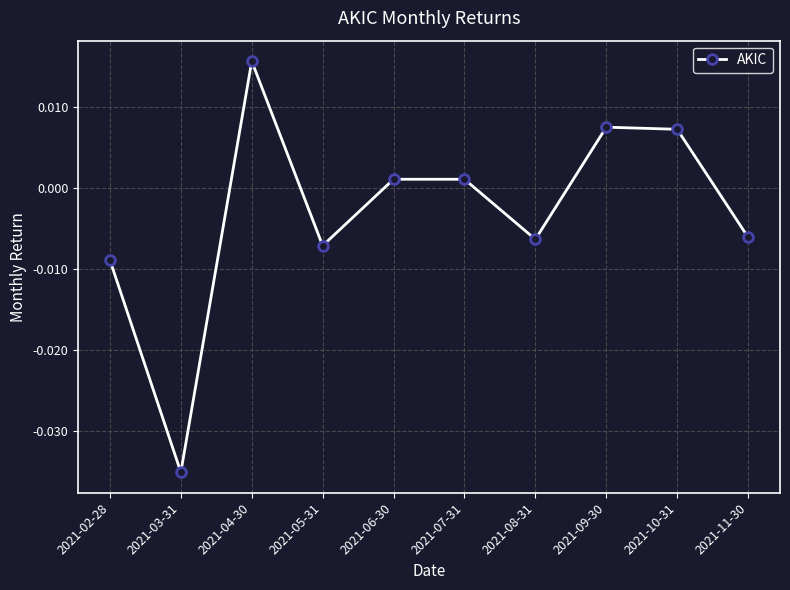

At which label does the data first exceed 0?

2021-04-30